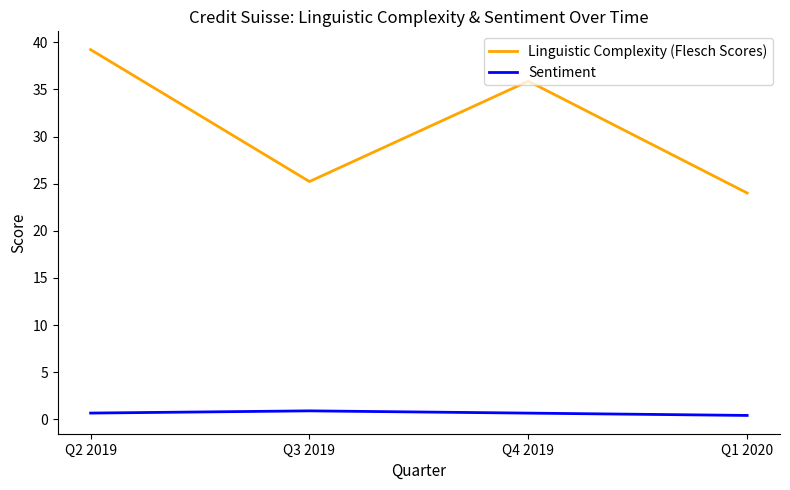

What value does the Sentiment series have at Q2 2019?

0.7